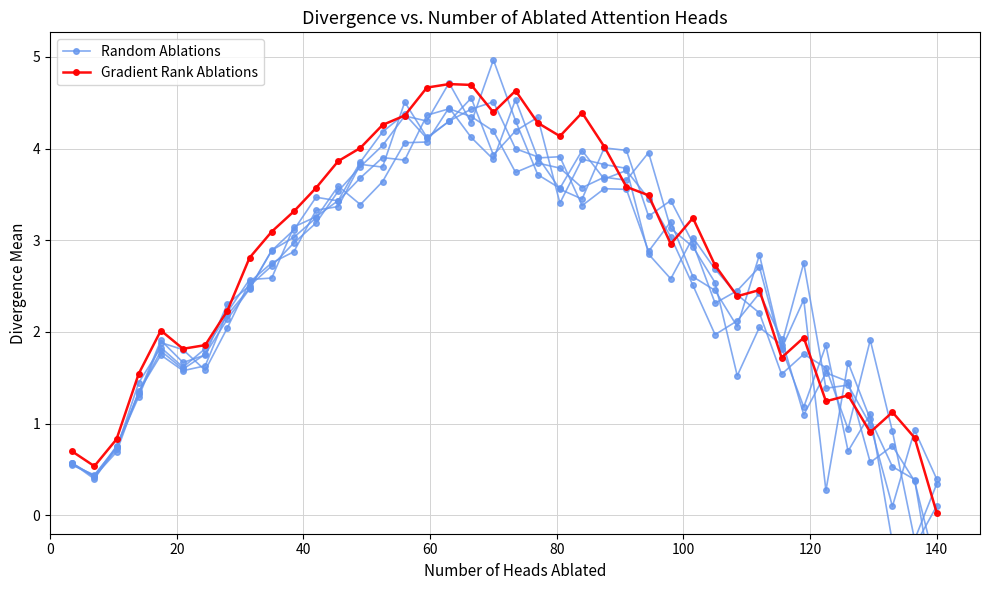

How many values in the Random Ablations series are below 2?

15